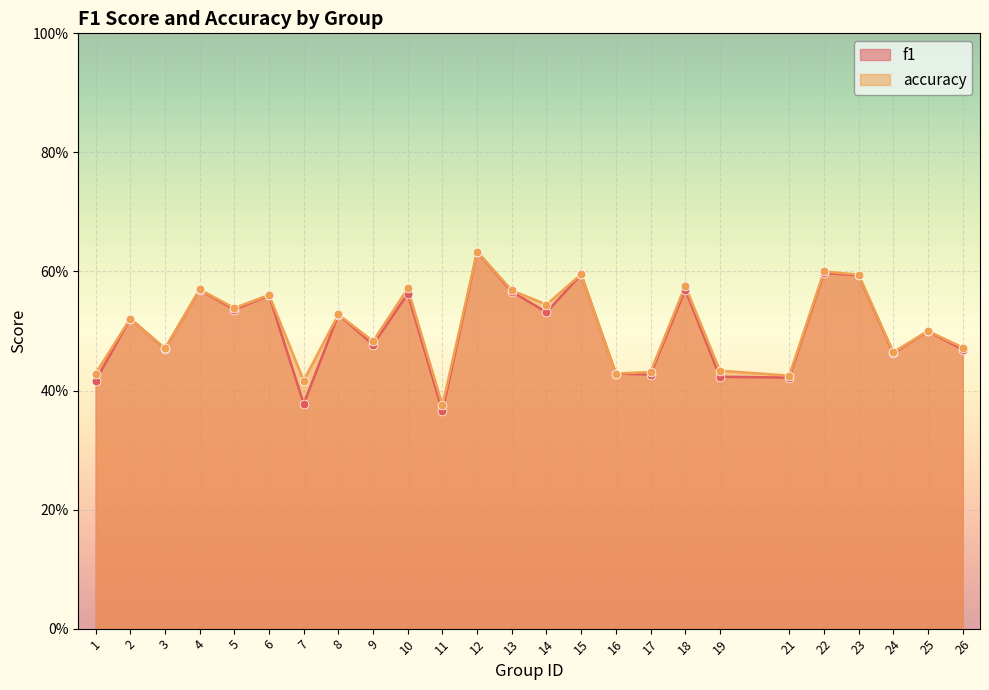

What are all the series names shown in the legend?

f1, accuracy